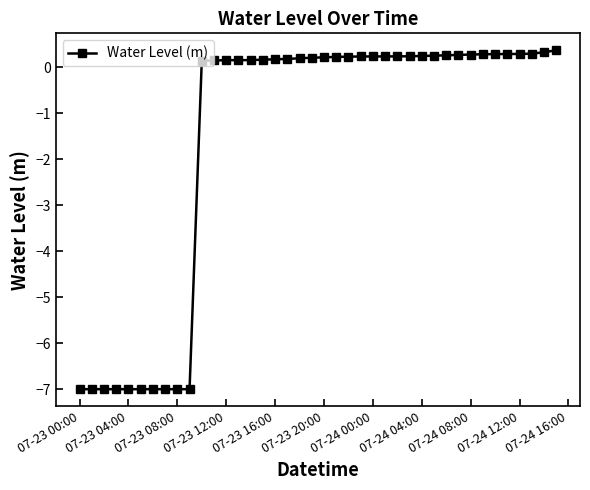

What is the smallest value displayed?

-7.0